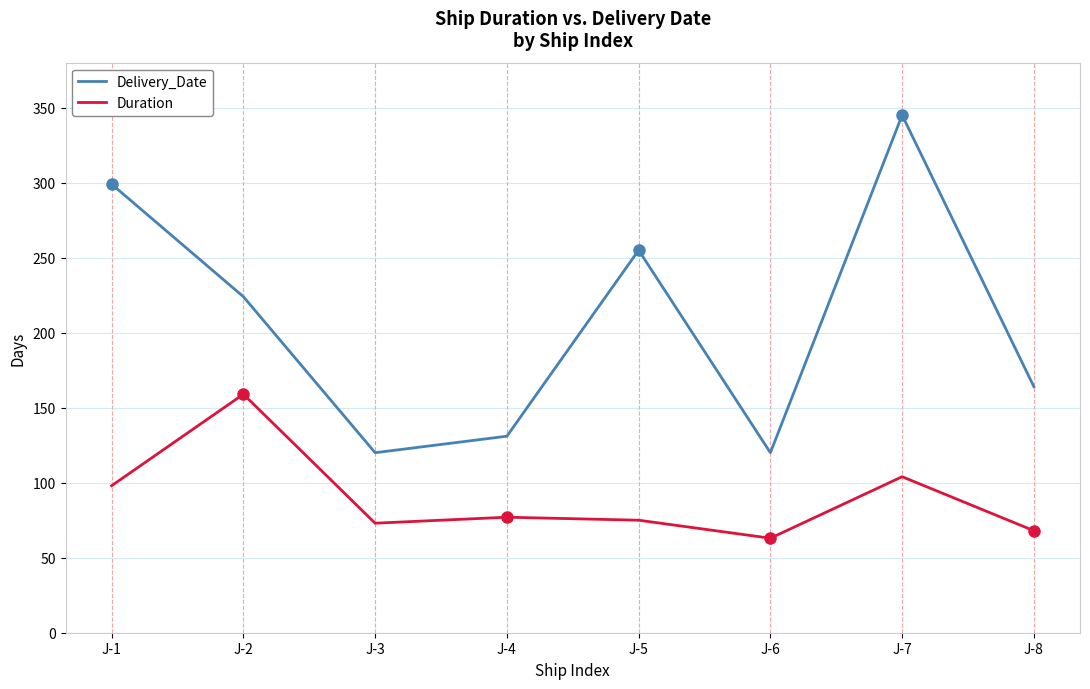

True or false: Duration and Delivery_Date cross at least once.

False